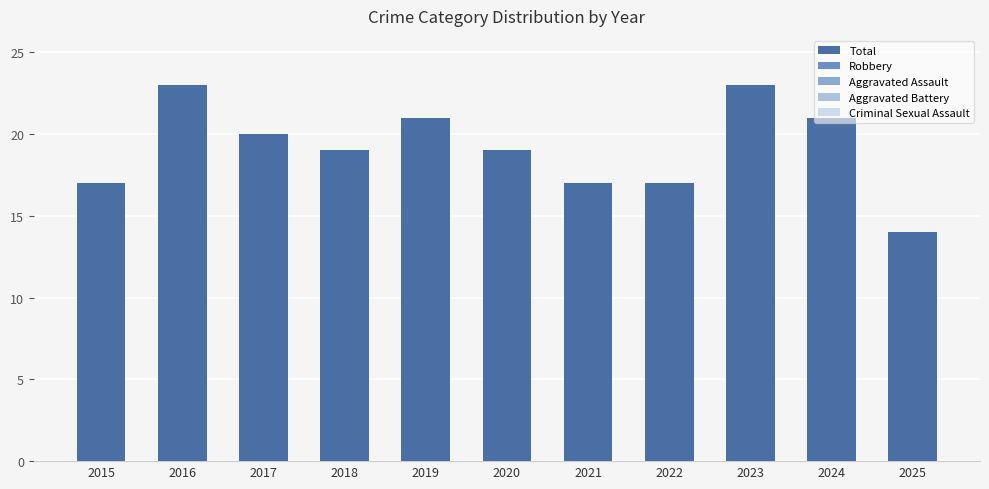

Does the chart contain any negative values?

No